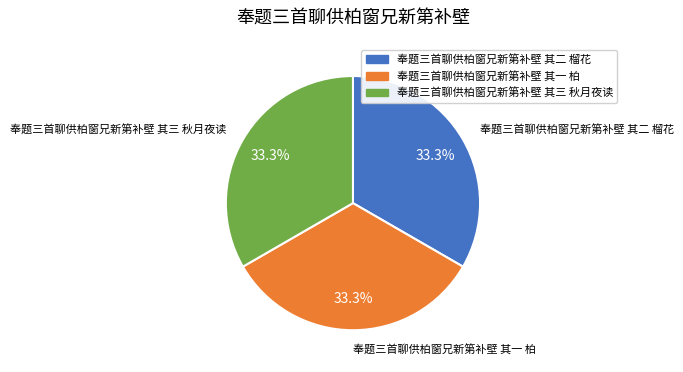

What percentage is the 奉题三首聊供柏窗兄新第补壁 其二 榴花 slice, to the nearest percent?

33%